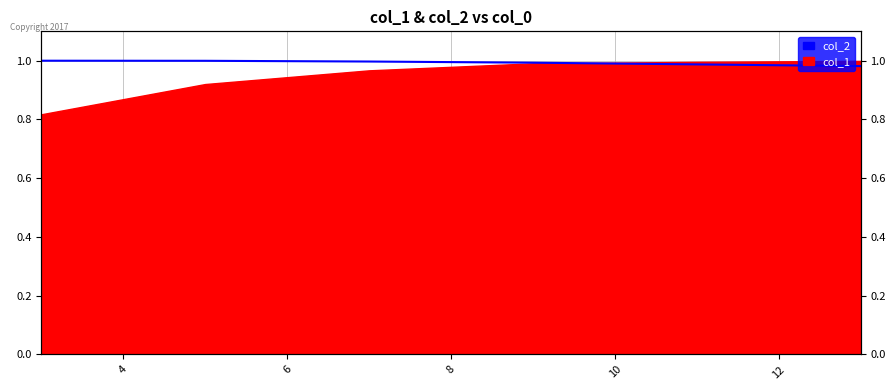

What is the sum of all values?

6.0